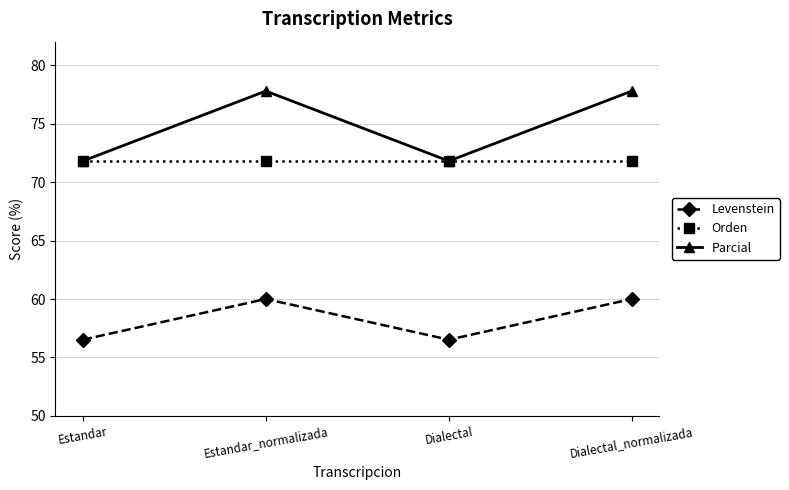

Reading left to right, extract all data points from this chart.

Levenstein: 56.5	60.0	56.5	60.0
Orden: 71.8	71.8	71.8	71.8
Parcial: 71.8	77.8	71.8	77.8